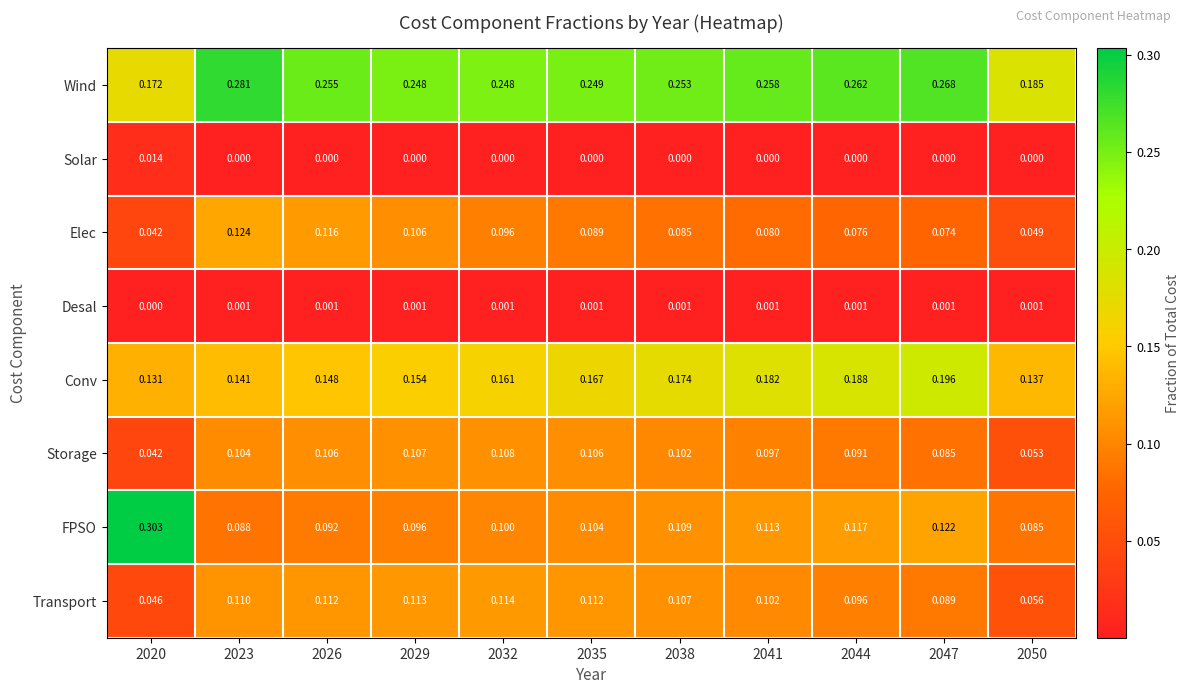

Is the value of Transport at 2041 greater than the value of Storage at 2044?

Yes